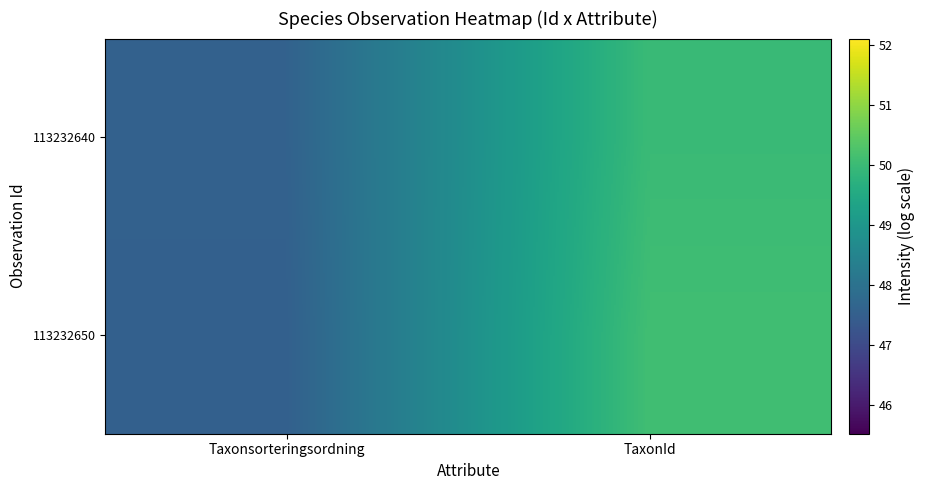

Reading left to right, extract all data points from this chart.

113232650: Taxonsorteringsordning=47.5	TaxonId=50.1
113232640: Taxonsorteringsordning=47.6	TaxonId=50.0